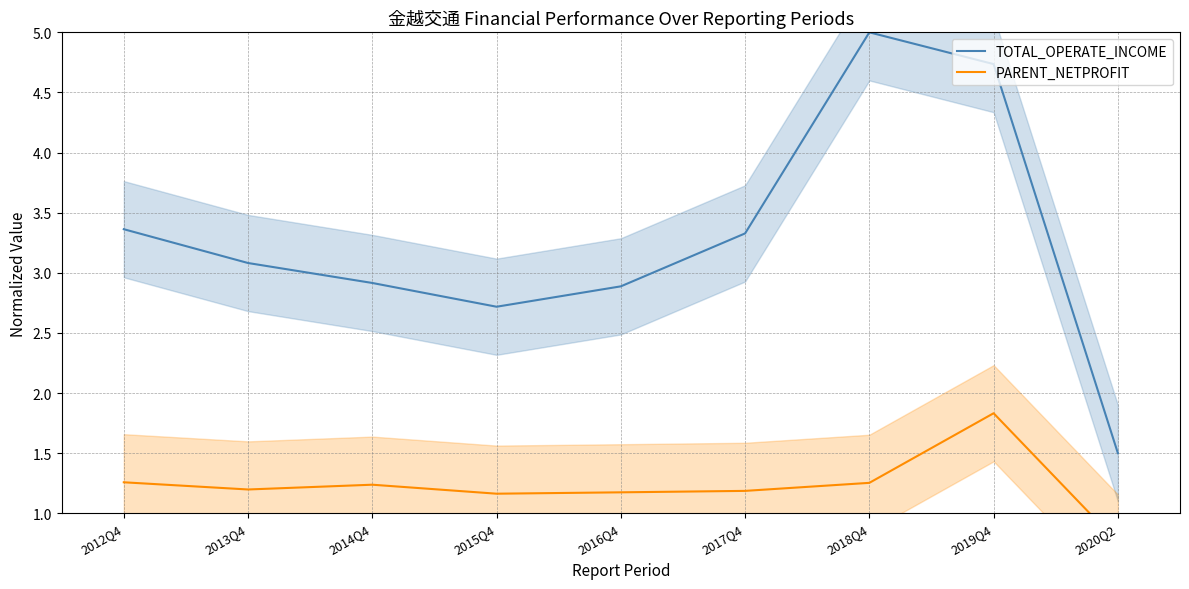

Which category has the lowest value across all series?

2020Q2